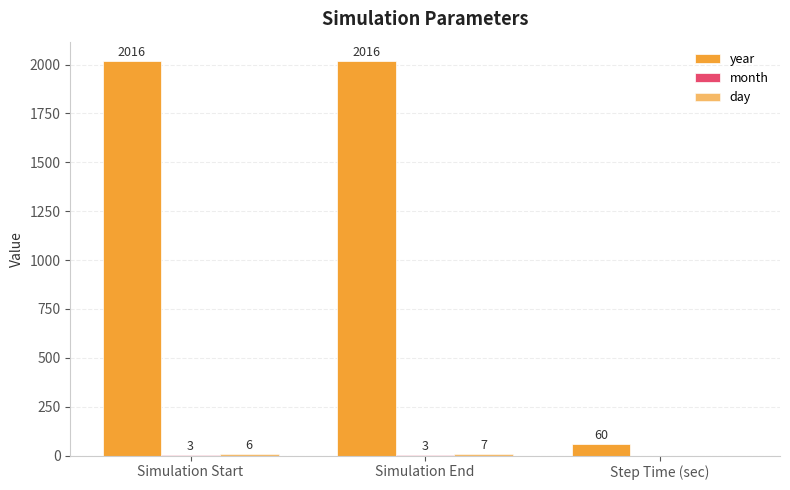

What is the value of the day bar at the 2nd from the left?

7